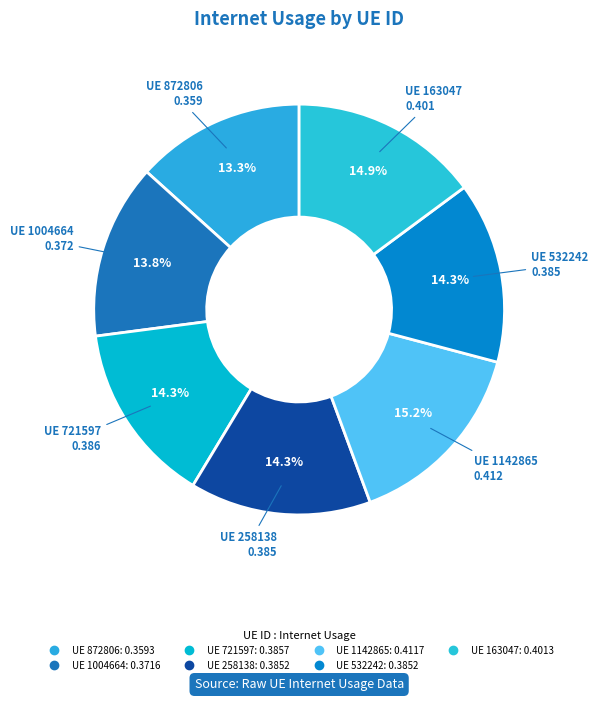

Count the number of slices in the pie.

7